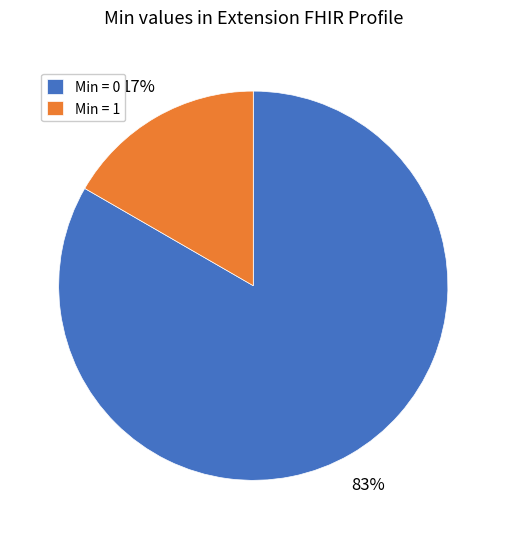

To the nearest percent, what percentage of the pie is Min = 1?

17%